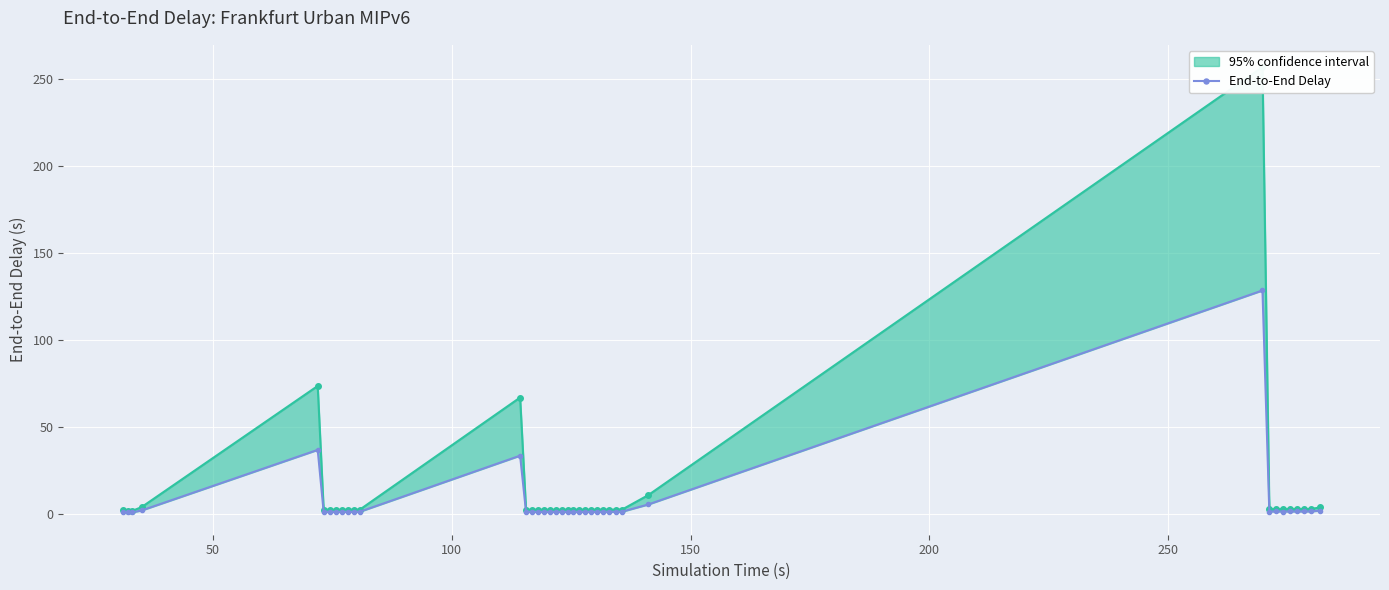

True or false: there are more than 1 points higher than both neighbors.

True